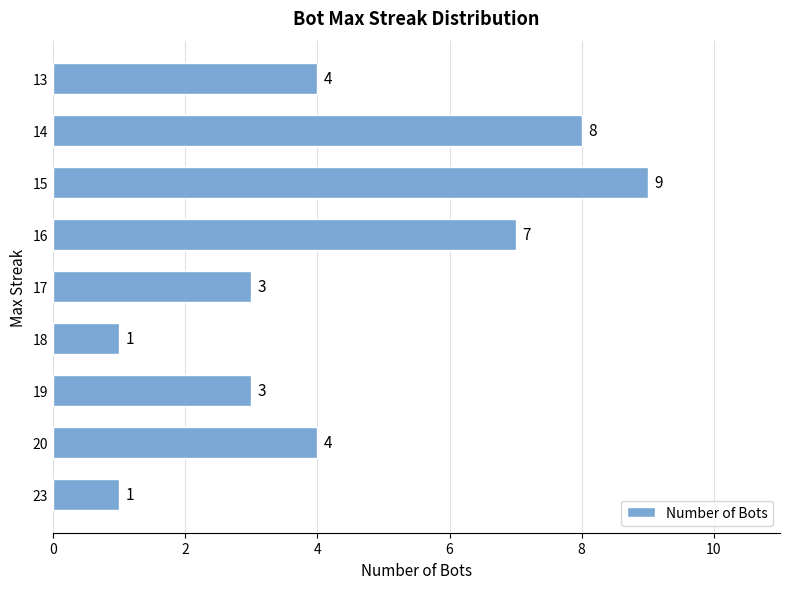

What is the difference between the maximum and minimum values?

8